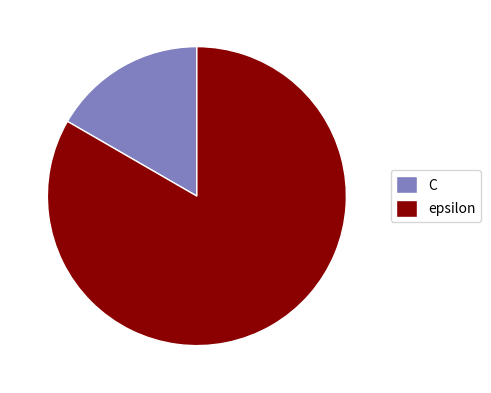

True or false: C accounts for 8% of the total.

False